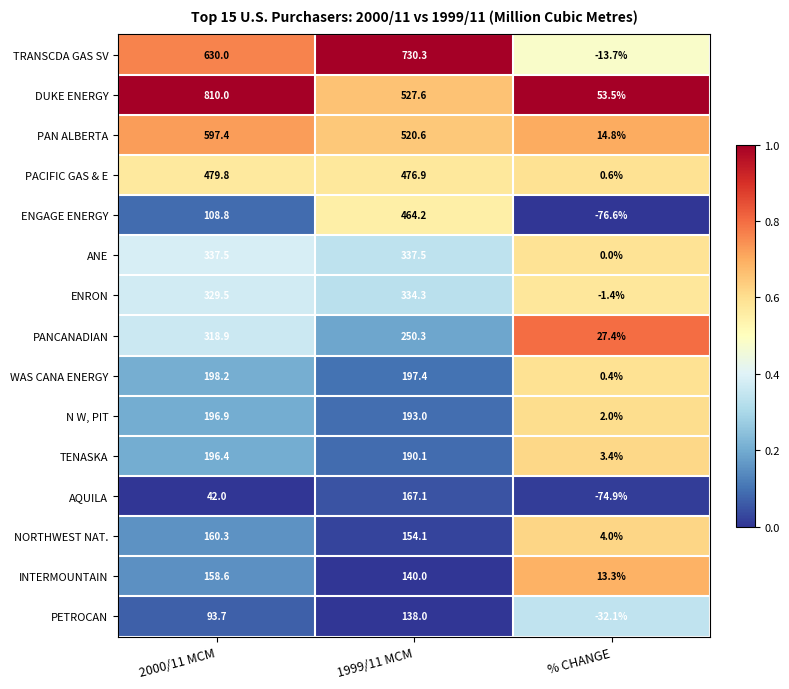

What is the sum of the N W, PIT values at 2000/11 MCM and % CHANGE?

198.9